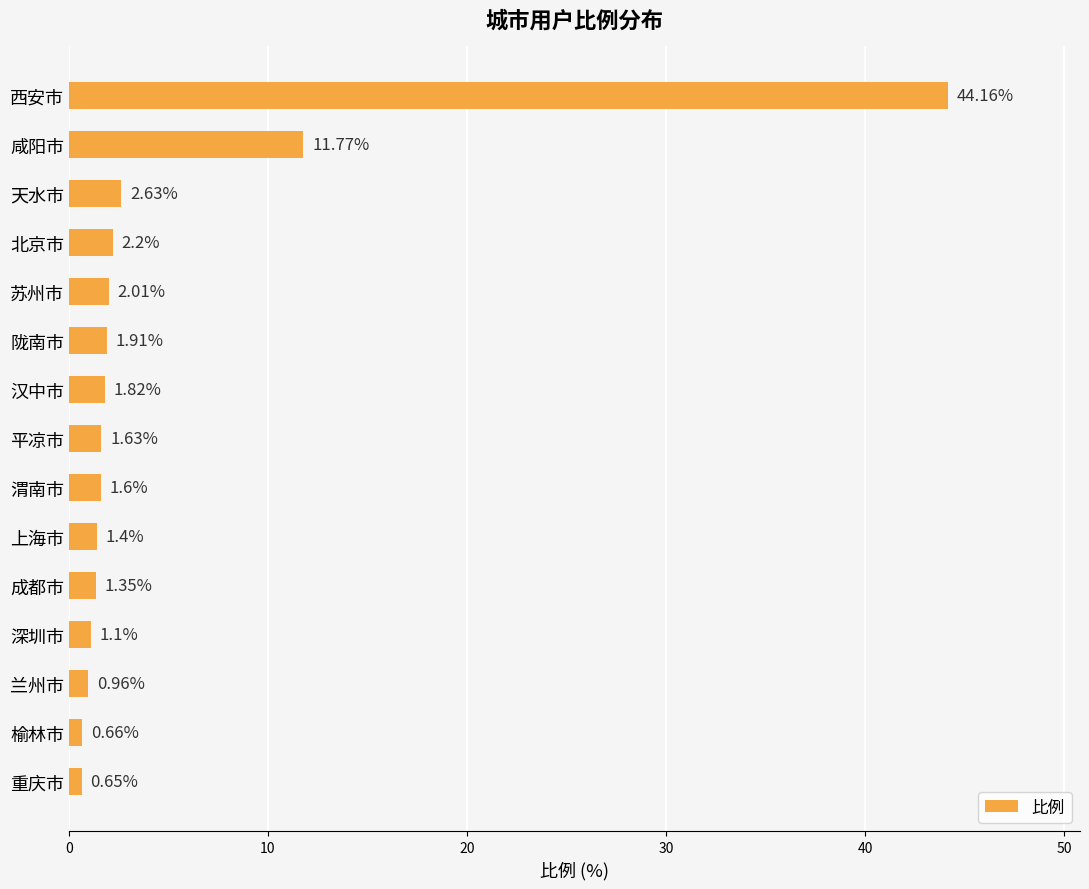

List the labels in order of value, smallest first.

重庆市, 榆林市, 兰州市, 深圳市, 成都市, 上海市, 渭南市, 平凉市, 汉中市, 陇南市, 苏州市, 北京市, 天水市, 咸阳市, 西安市